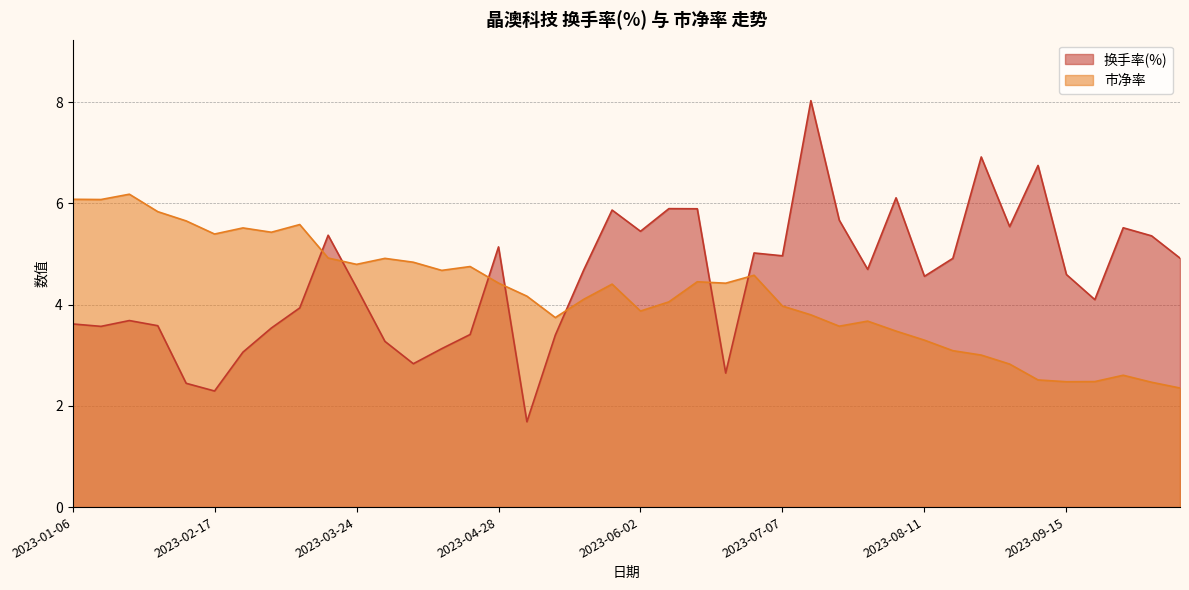

At which label does 市净率 first exceed 4?

2023-01-06